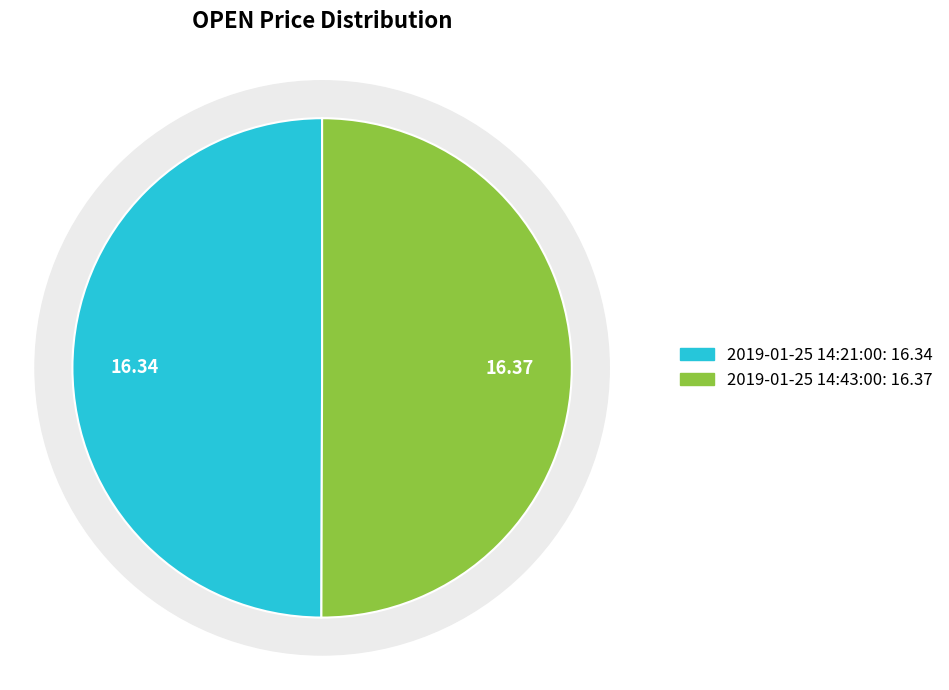

How many slices are in this pie chart?

2